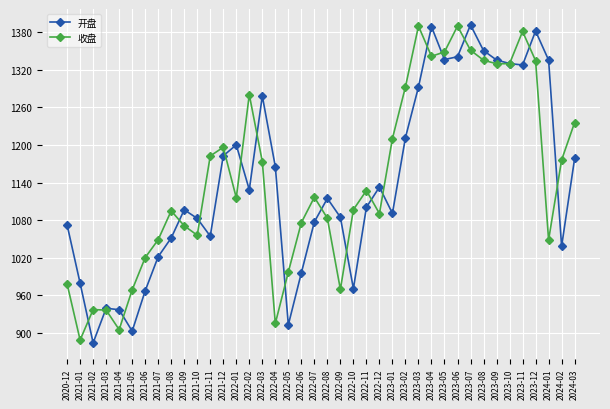

What is the total value across all series at 2022-01?

2316.0